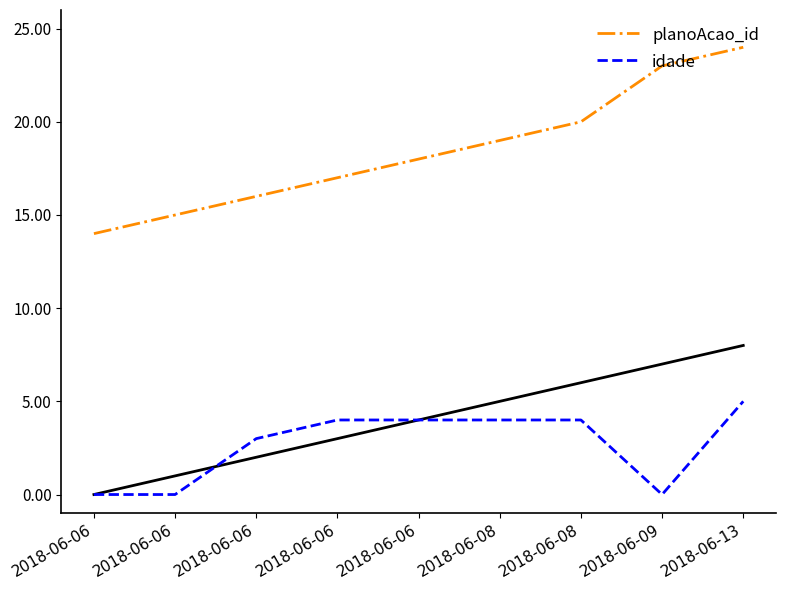

True or false: idade and planoAcao_id intersect in this chart.

False